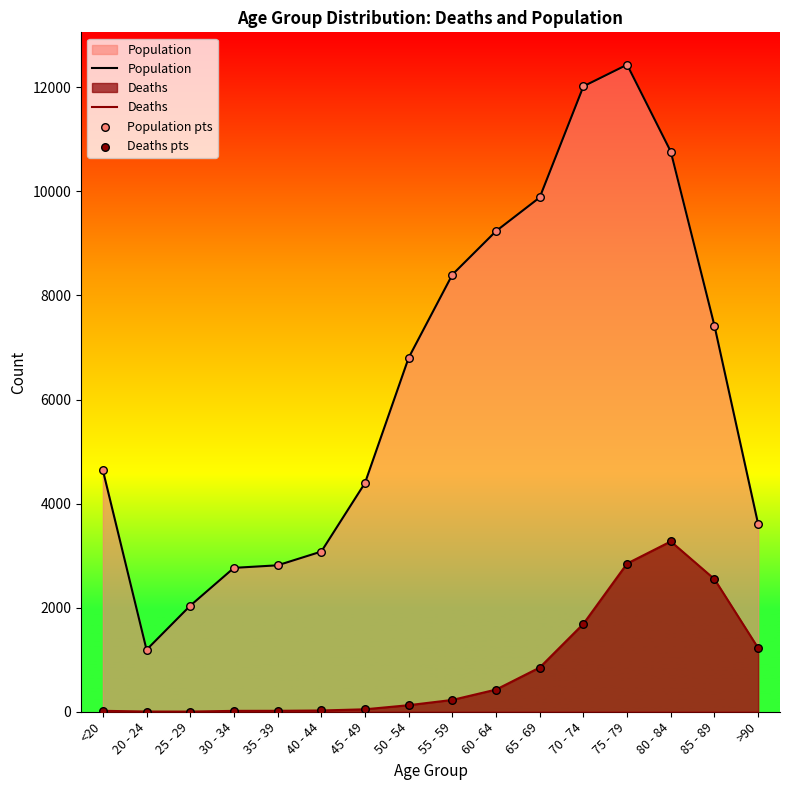

Which series contains the highest Y value?

Population